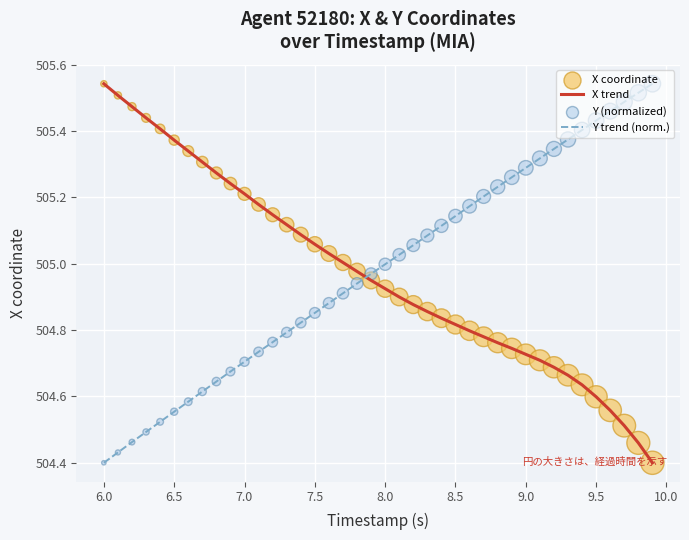

True or false: X trend and Y trend (norm.) cross at least once.

True